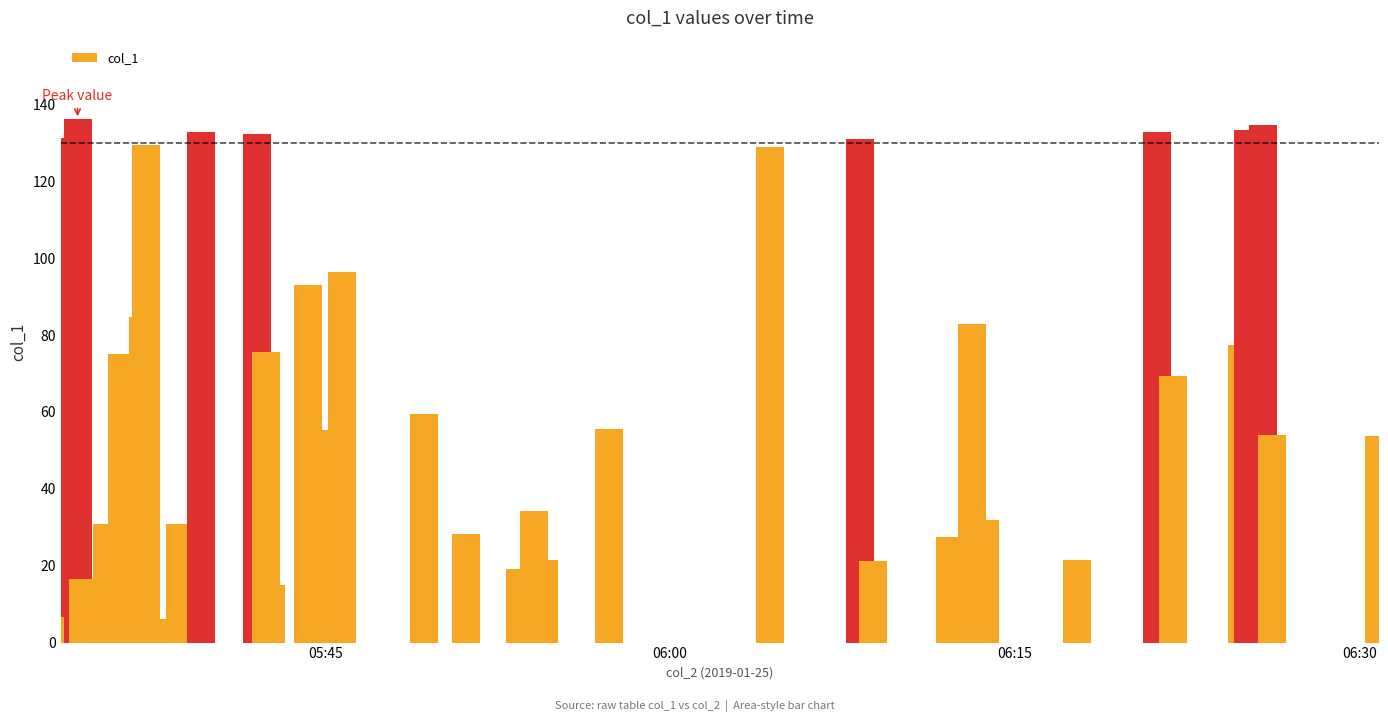

How many distinct data groups are displayed?

1